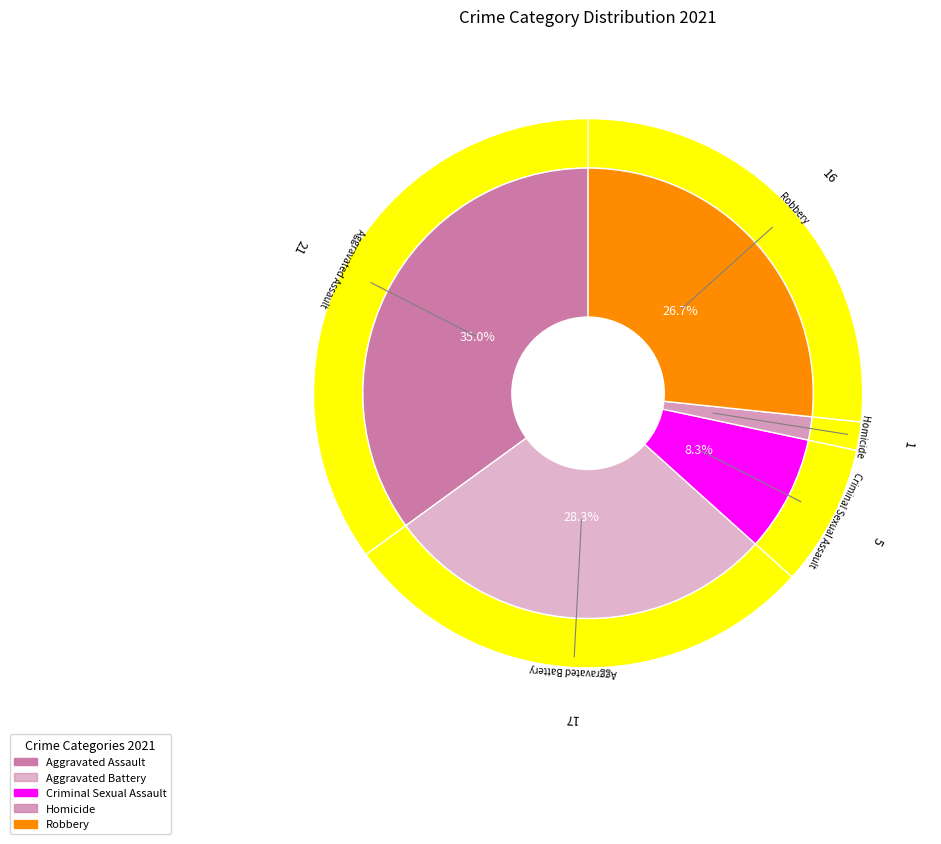

Is it true that 2 is 14% of the pie?

False